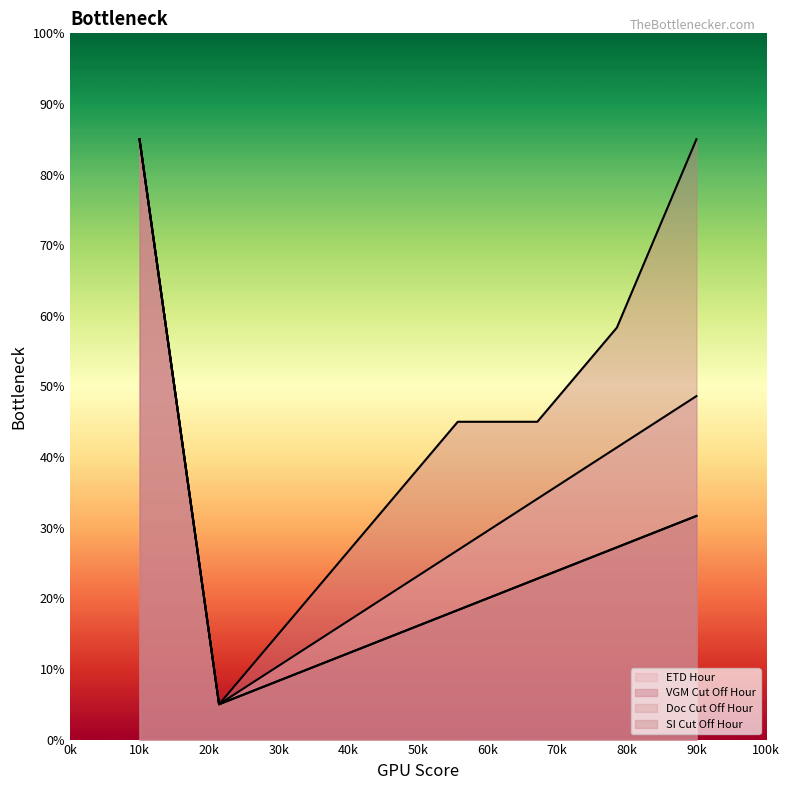

What is the value of the ETD Hour point at the 3rd from the left?

12.3